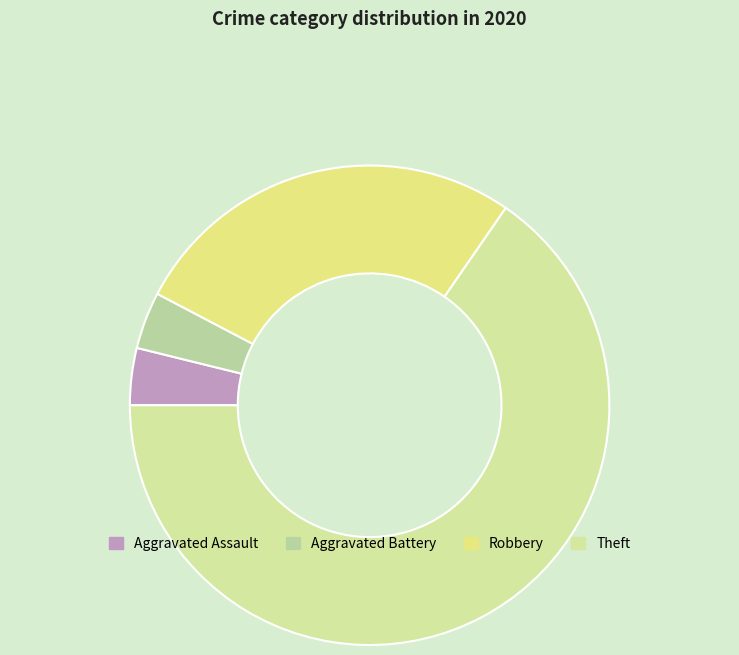

True or false: Aggravated Assault accounts for 4% of the total.

True